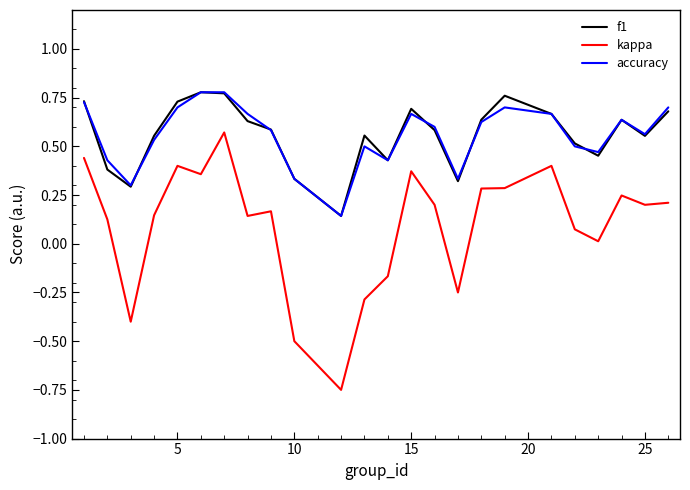

Count the accuracy values in the range 0 to 1.

24